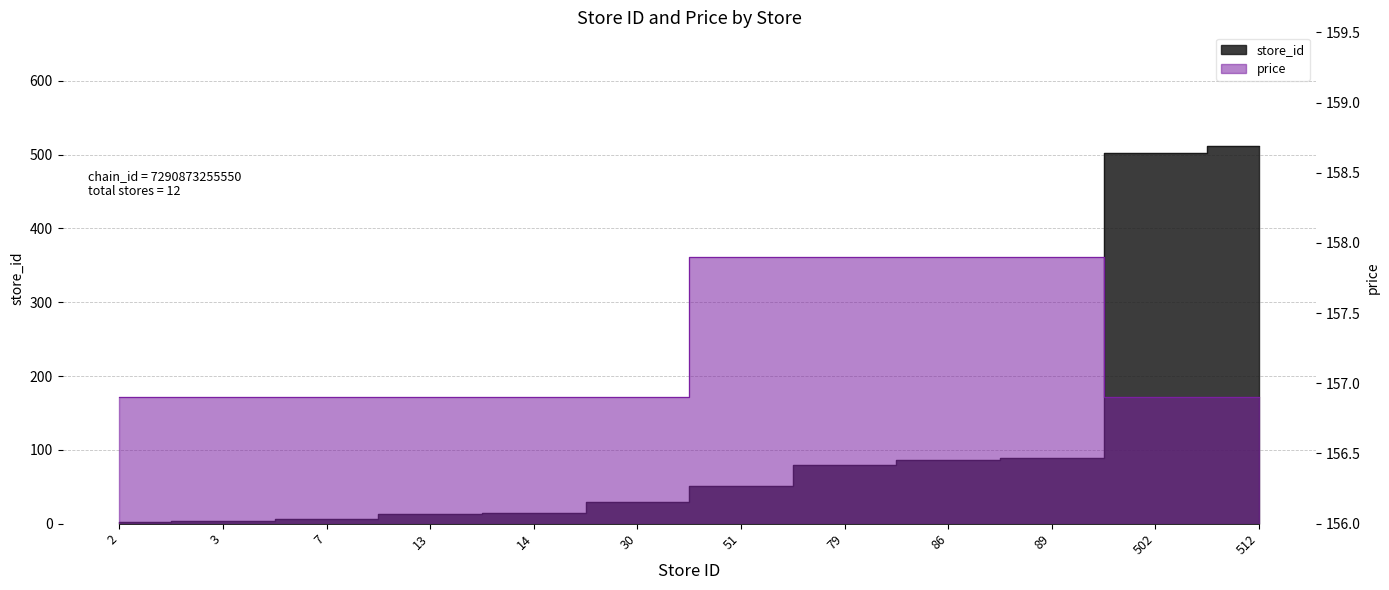

Which series has the widest spread of values?

store_id